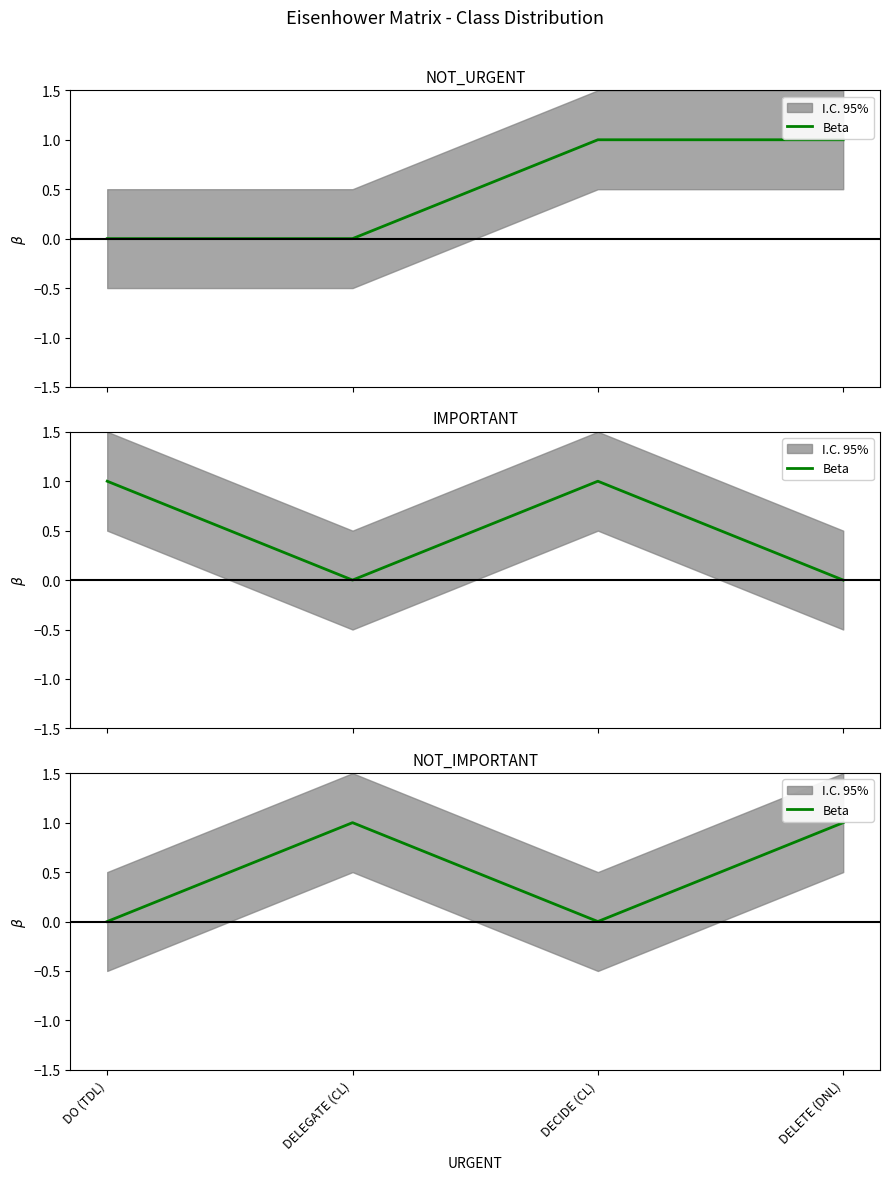

Which has a higher value, DELETE (DNL) or DELEGATE (CL)?

DELETE (DNL)